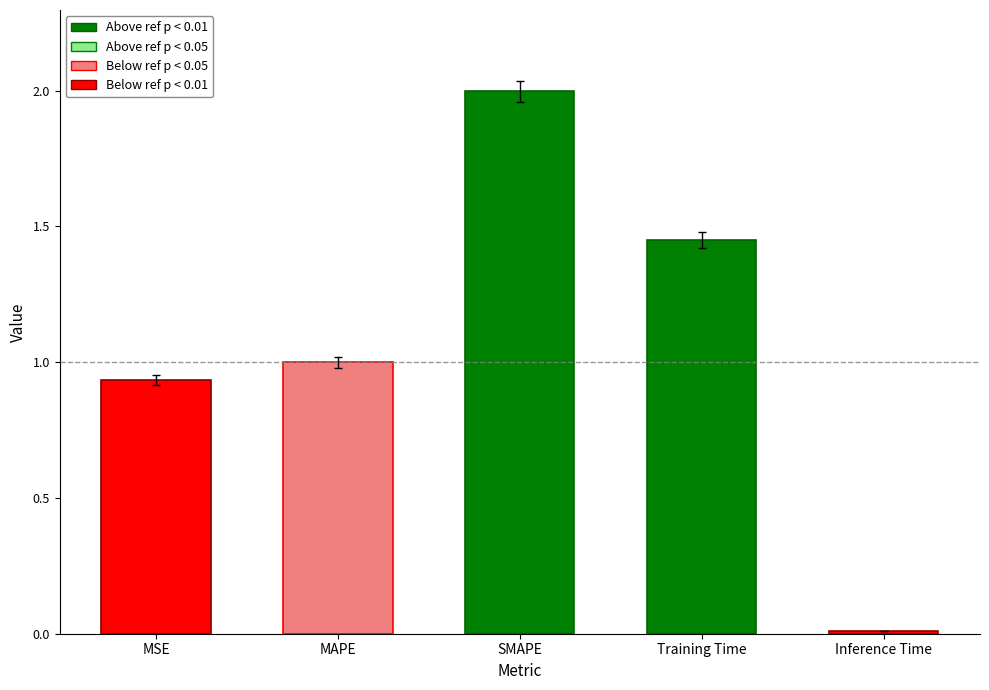

Rank the categories by value from highest to lowest.

SMAPE, Training Time, MAPE, MSE, Inference Time